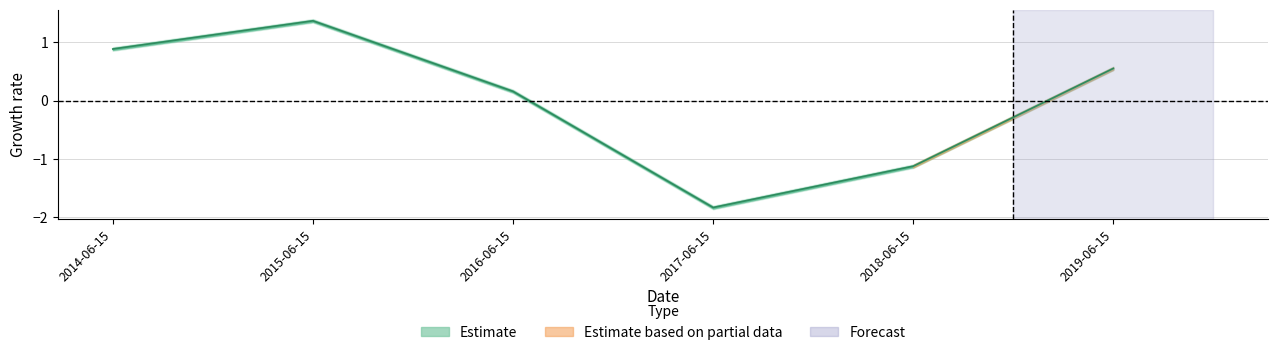

What is the difference between the maximum and second lowest values?

2.5